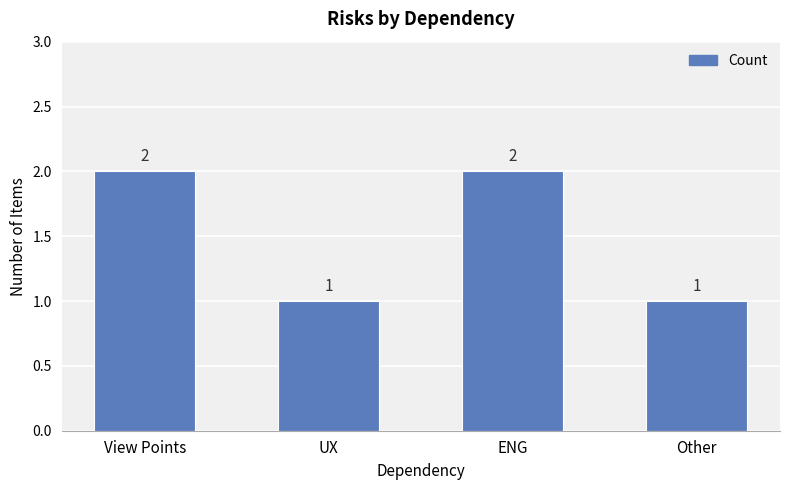

What position from the left is UX?

2